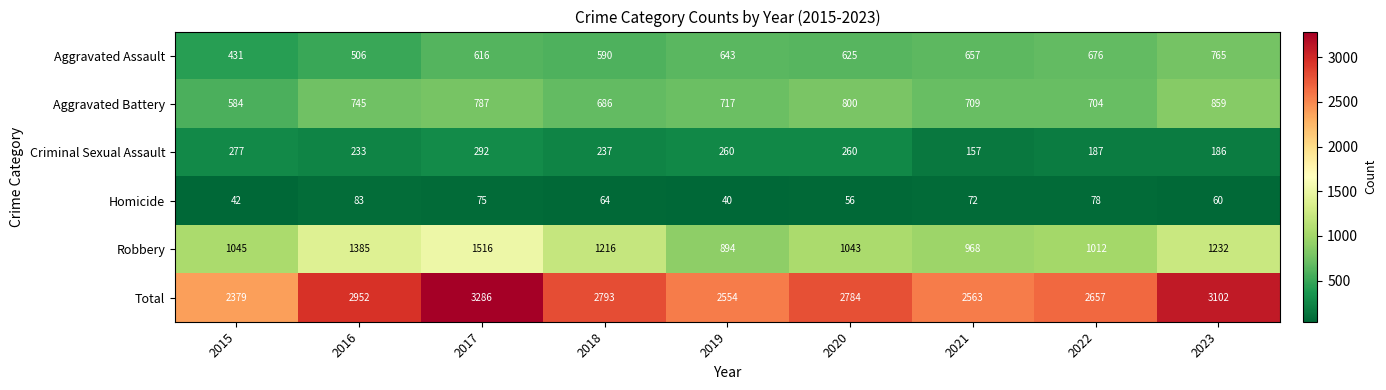

Where does the Homicide series first go above 64?

2016